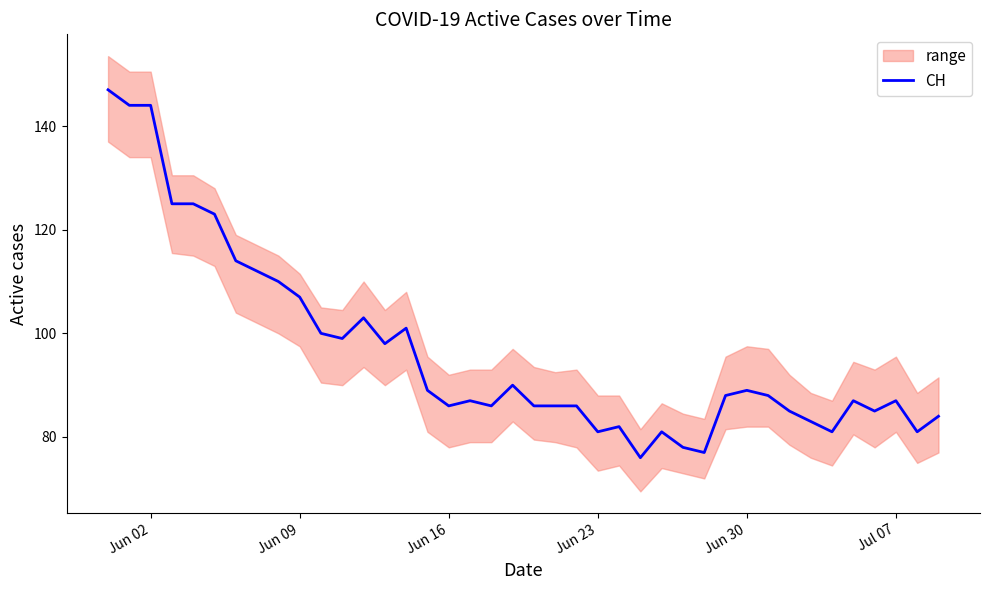

What is the average value?

97